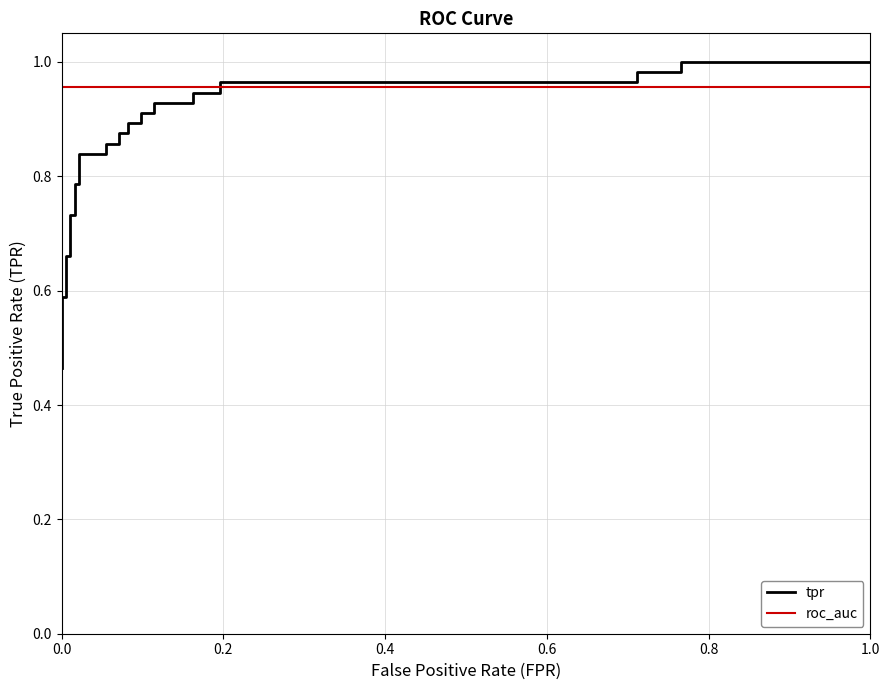

True or false: tpr has more than 0 interior local peaks.

False